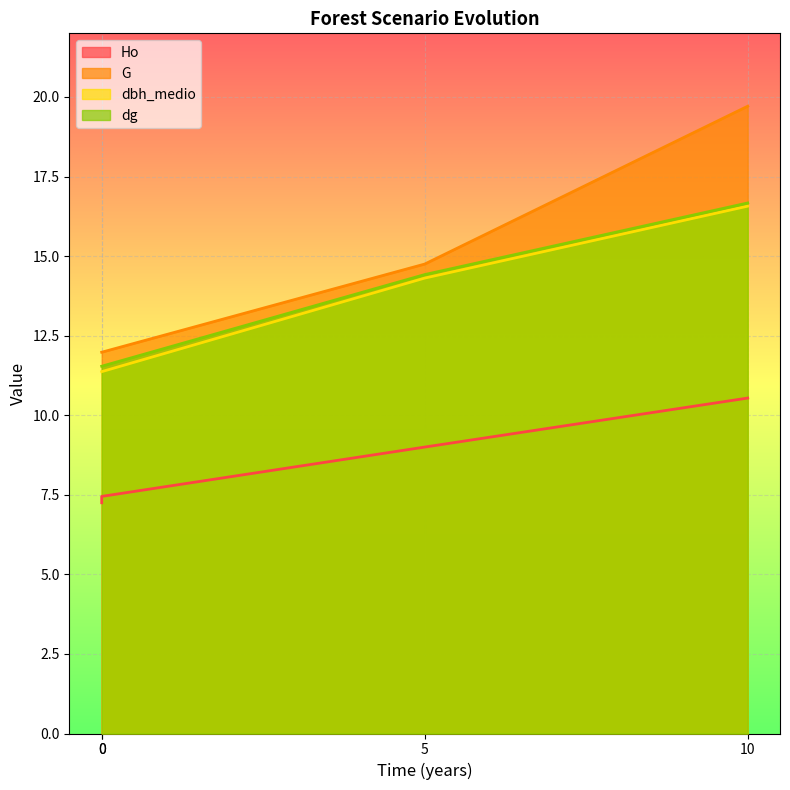

What is the value of the dg point at the 1st from the left?

11.5